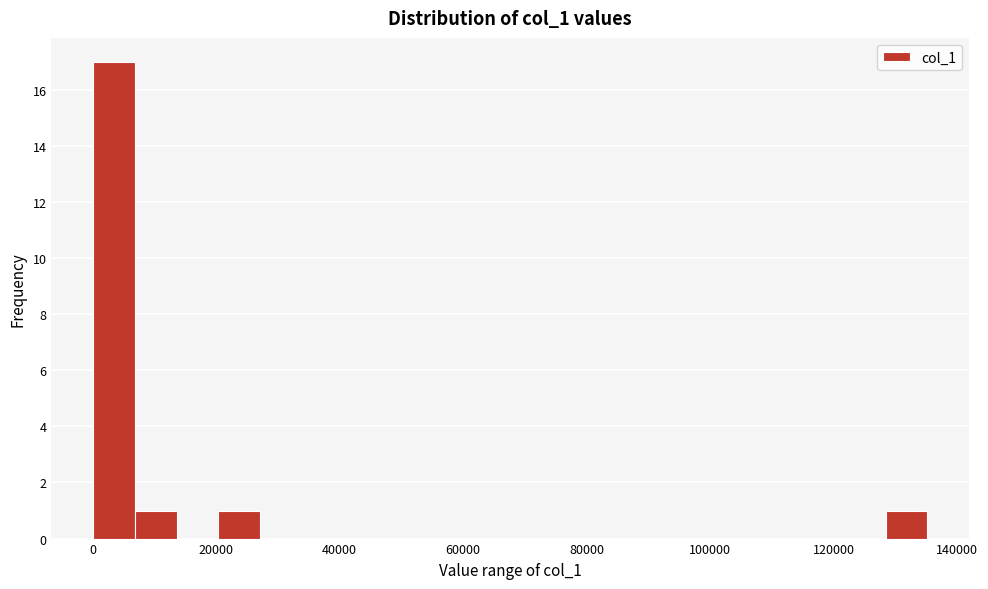

Read against the x-axis, roughly where is the centre of the tallest bar?

4000